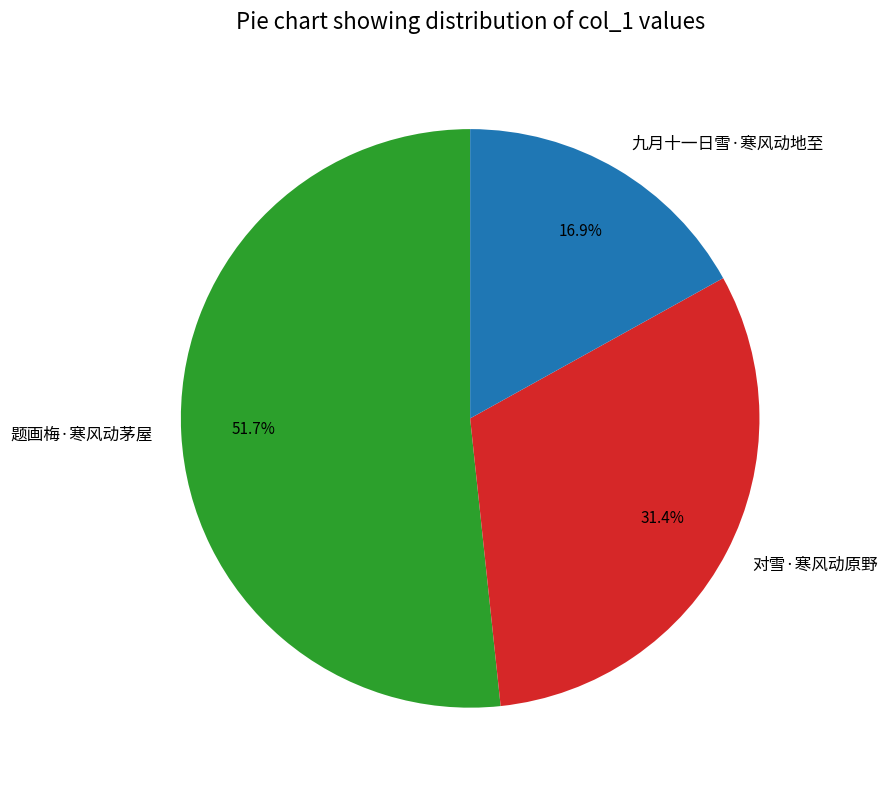

To the nearest percent, what is the difference between the largest and smallest slice percentages?

35%